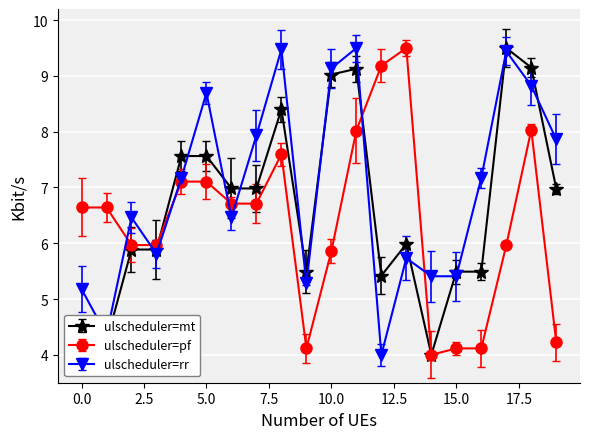

True or false: ulscheduler=pf has more than 1 interior local peaks.

True